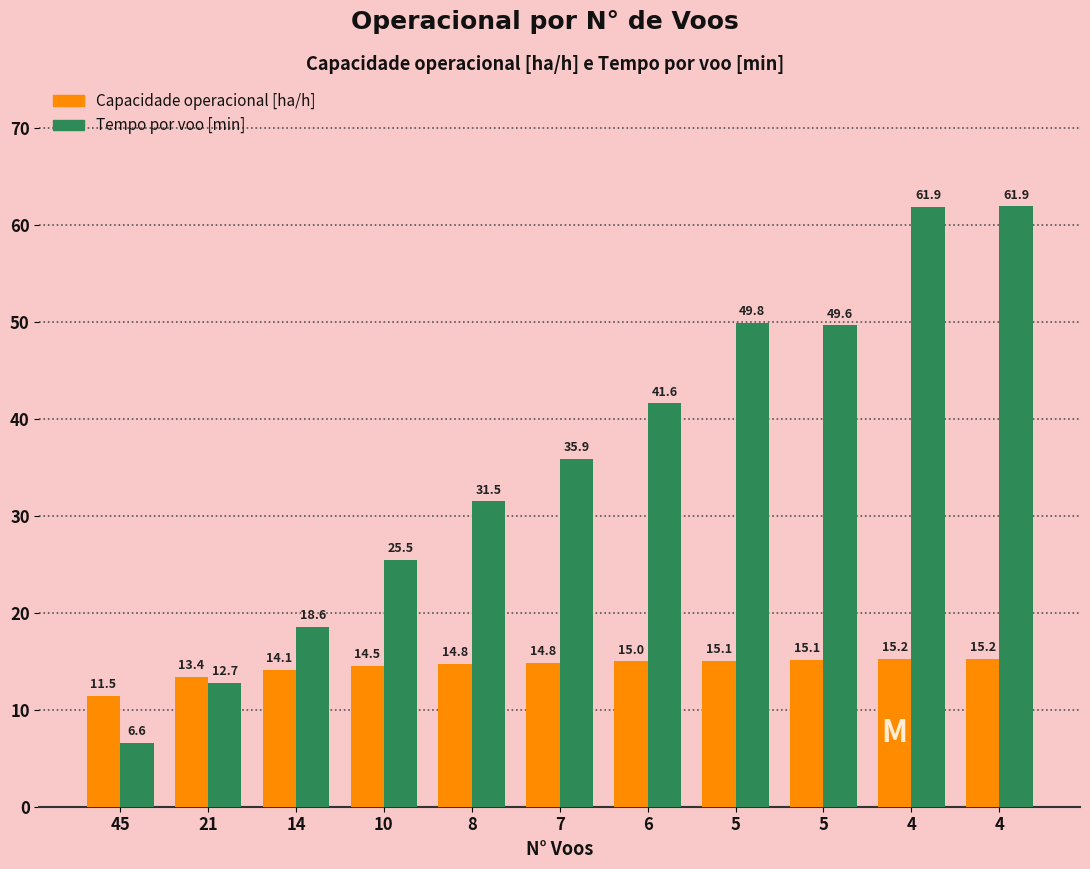

How many data points in Tempo por voo [min] are less than 35?

5